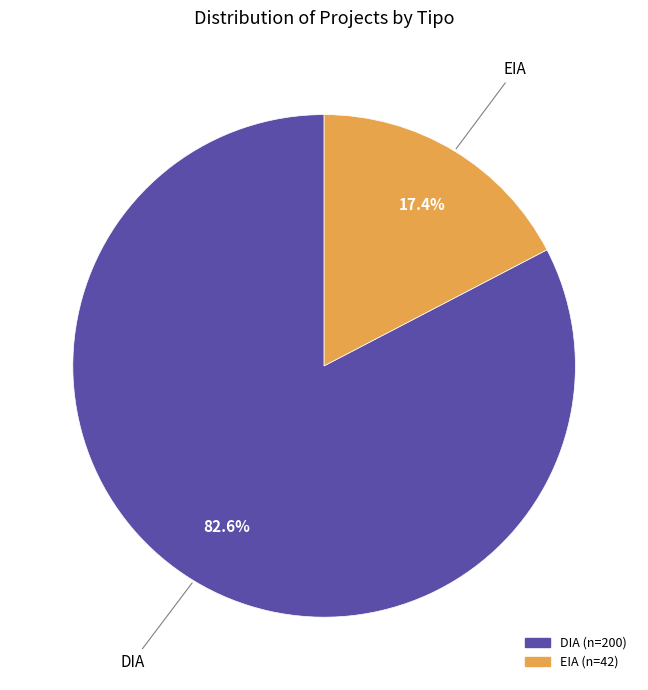

Does any single category account for the majority?

Yes